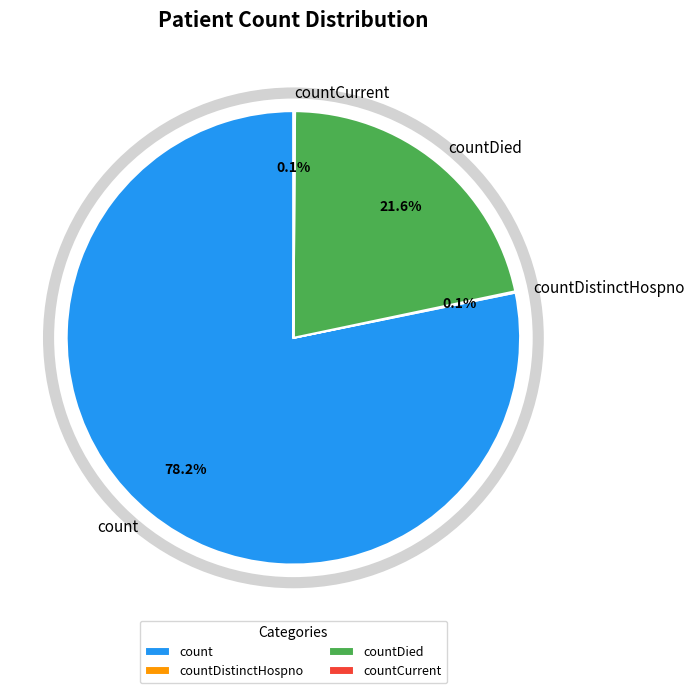

Which slice is the largest?

count